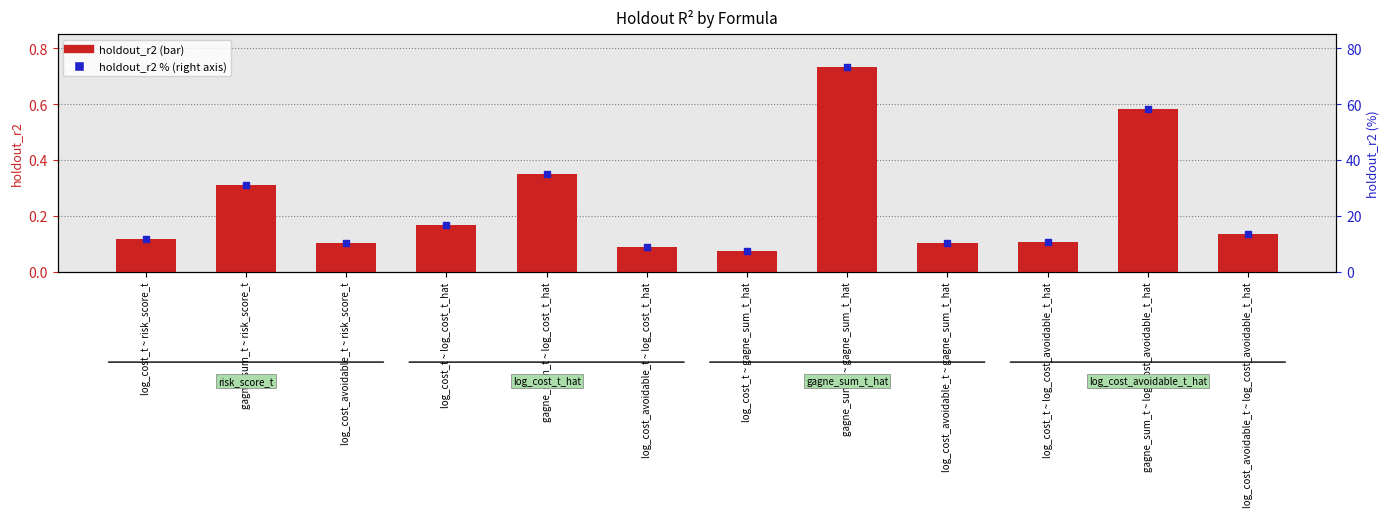

Which series reaches the minimum Y coordinate?

holdout_r2